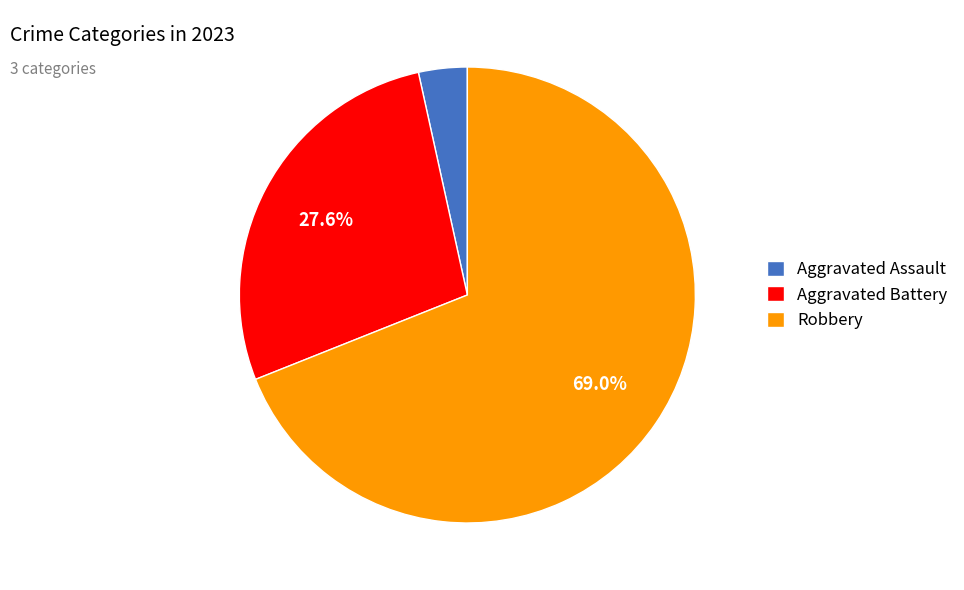

True or false: Aggravated Assault accounts for 3% of the total.

True